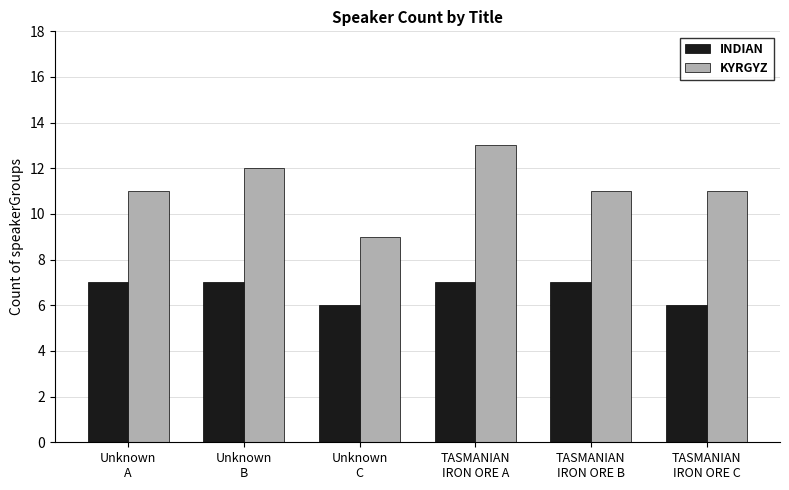

What are all the series names shown in the legend?

INDIAN, KYRGYZ